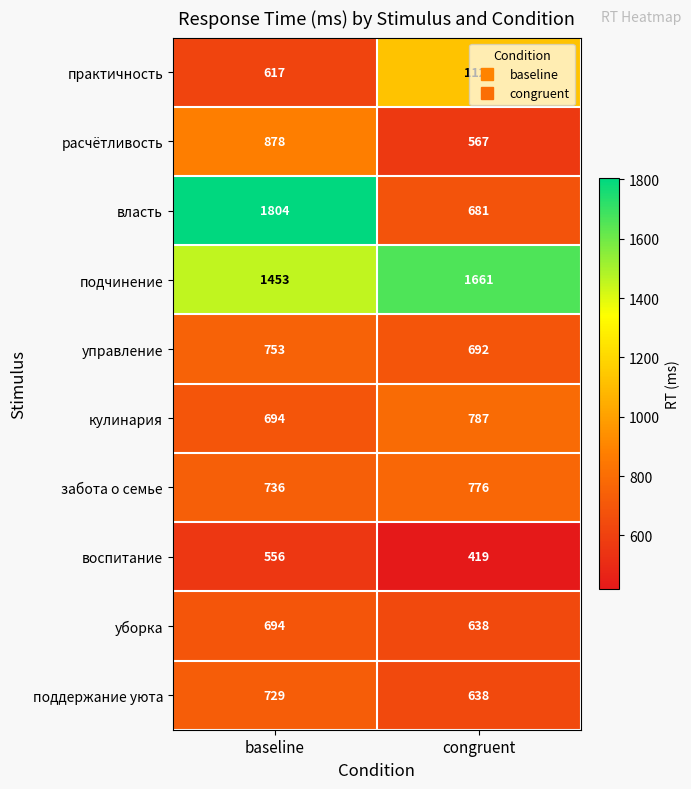

What is the spread (max minus min) of values at congruent?

1242